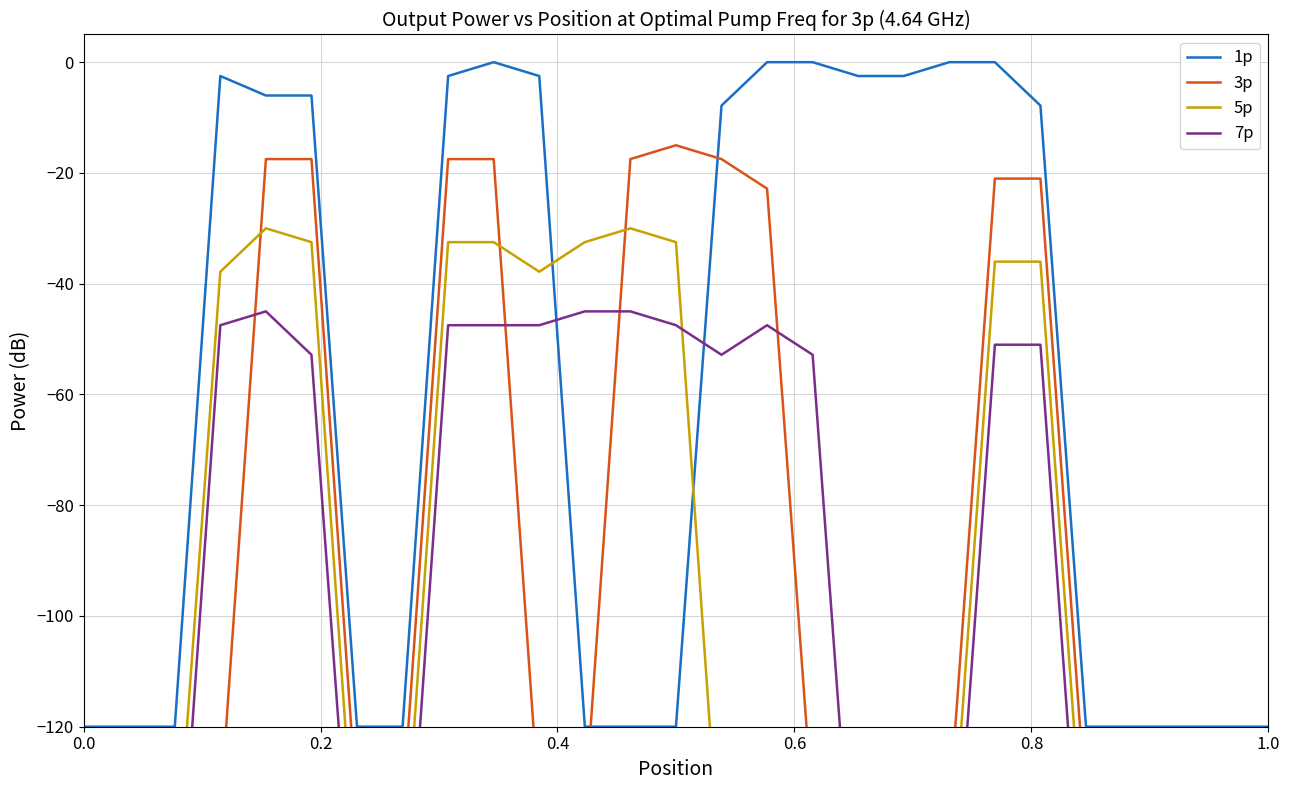

Is it true that 5p equals -221.9 at 7?

False